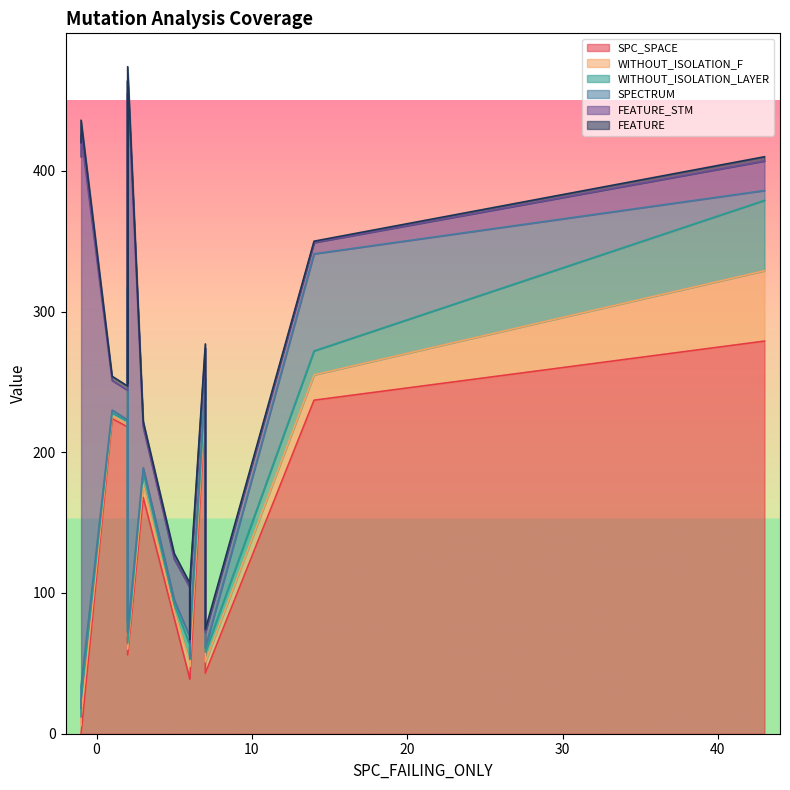

Which category has the highest value in the FEATURE_STM series?

-1